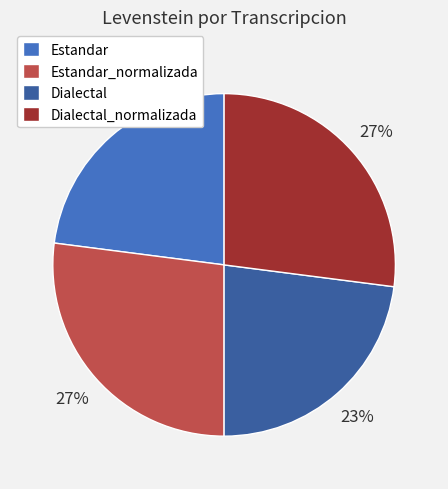

Is there a majority slice in this chart?

No